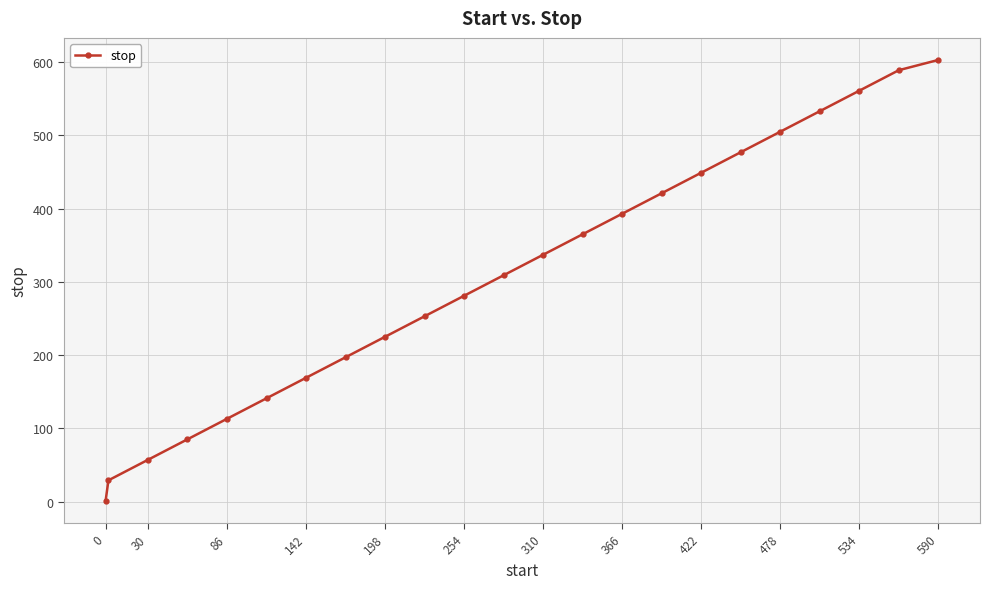

What is the greatest value displayed?

603